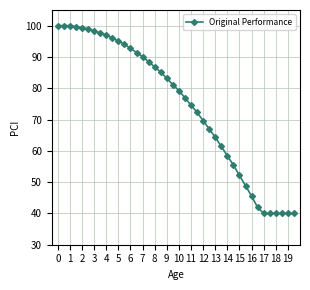

What is the value of the 20th point from the left?

81.2